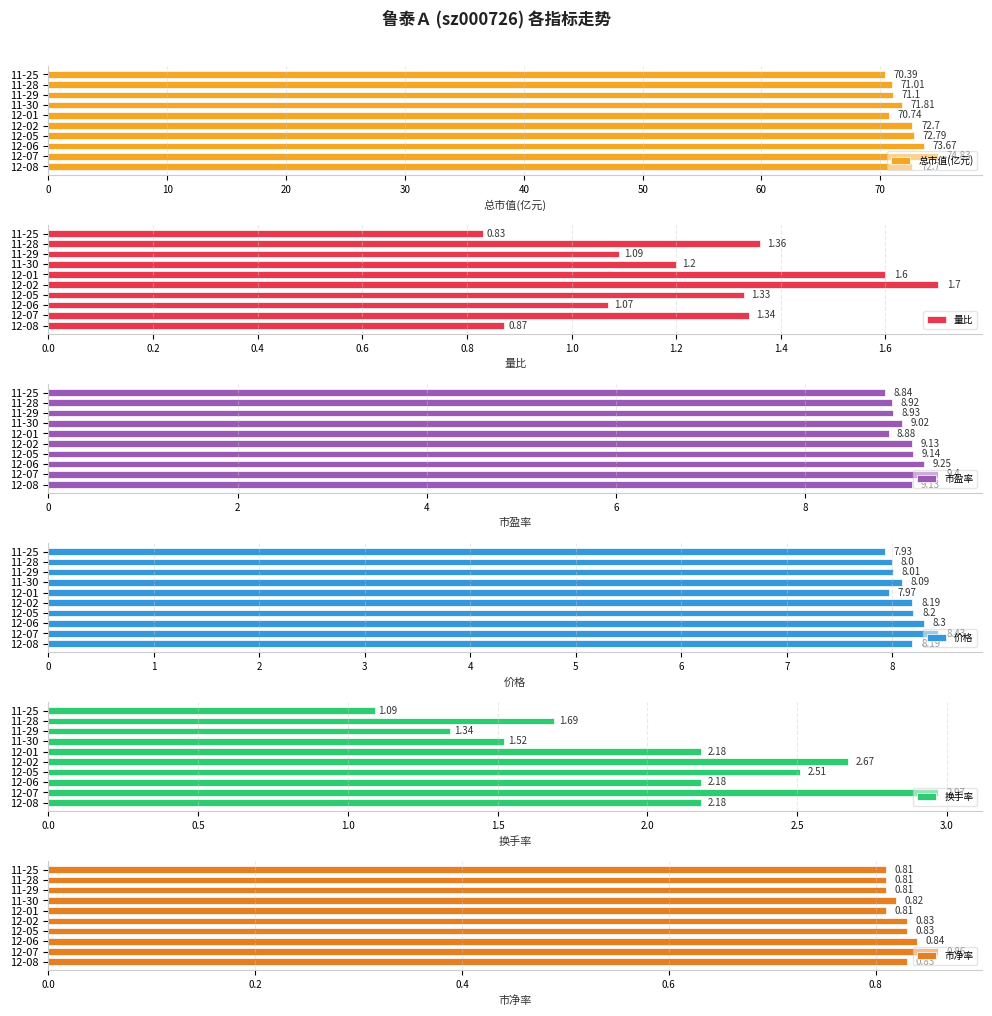

What is the difference between the second highest and second lowest values in the 市盈率 series?

0.4